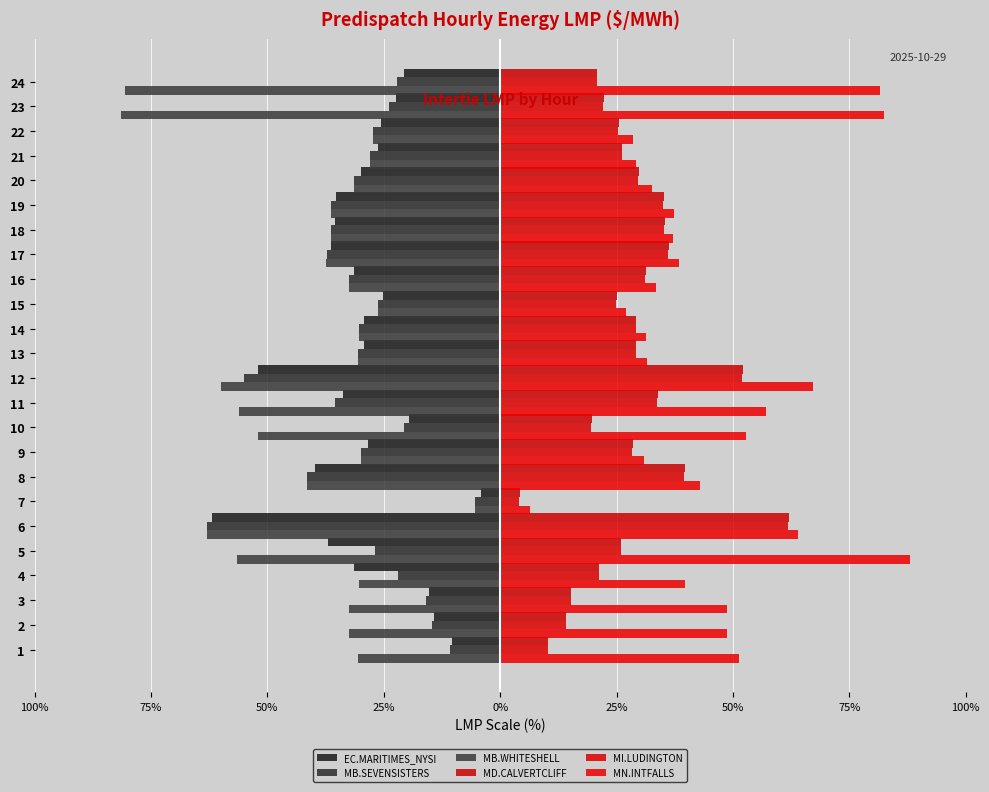

Does the chart contain any negative values?

Yes